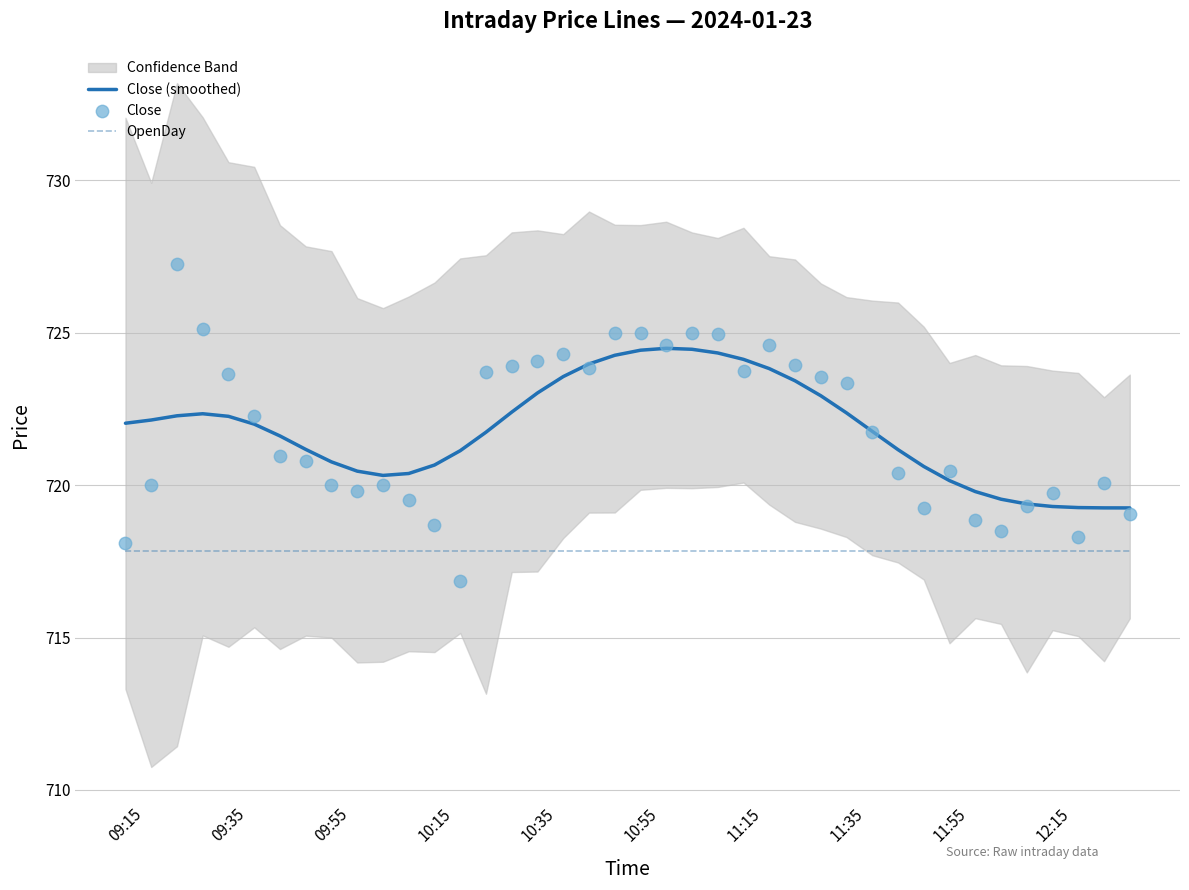

What is the total value across all series at 35?

2156.5